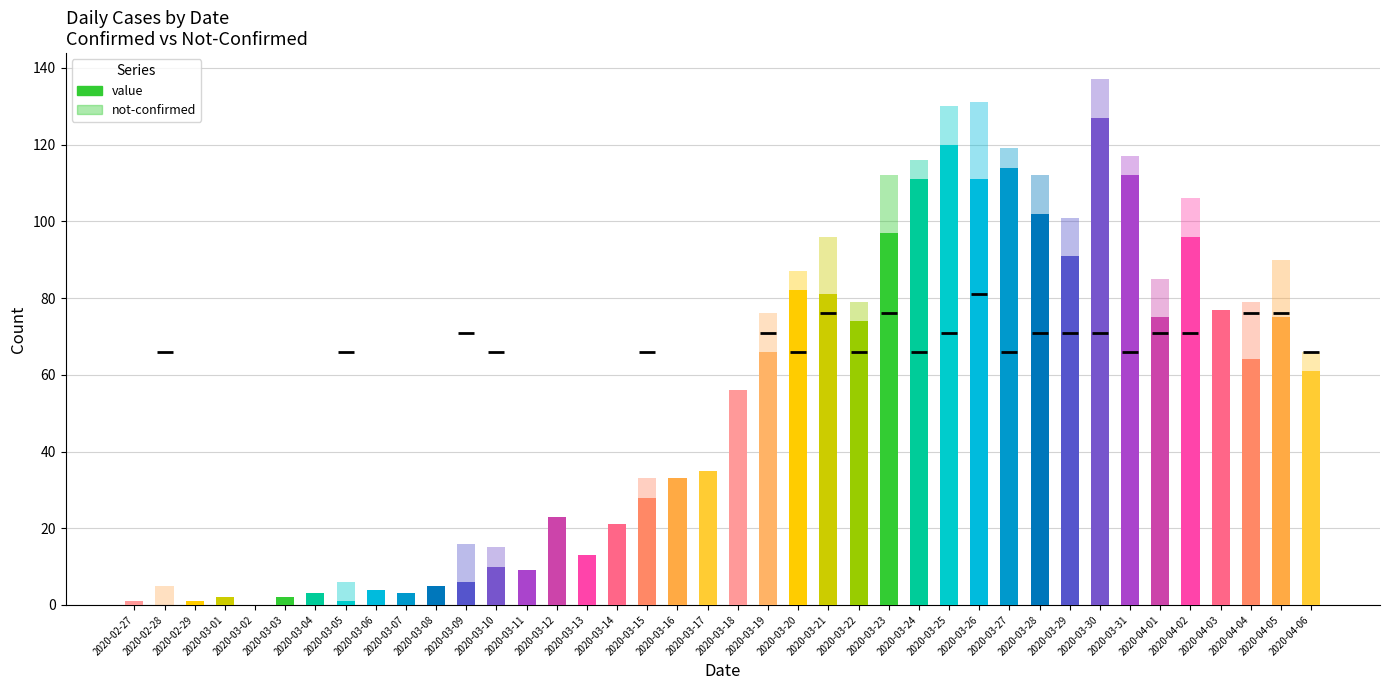

Does the chart contain stacked bars?

No